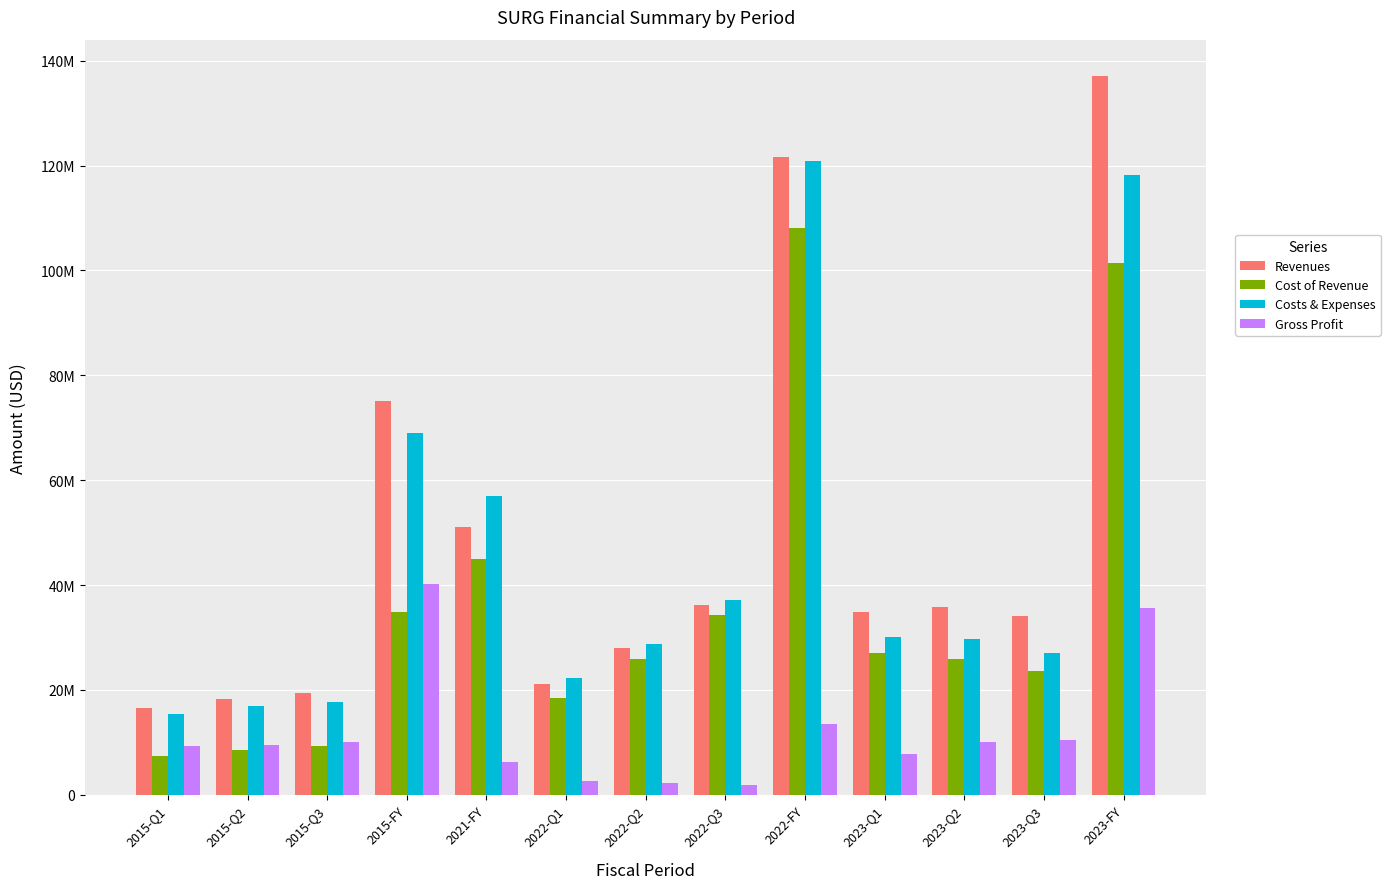

What are all the series names shown in the legend?

Revenues, Cost of Revenue, Costs & Expenses, Gross Profit